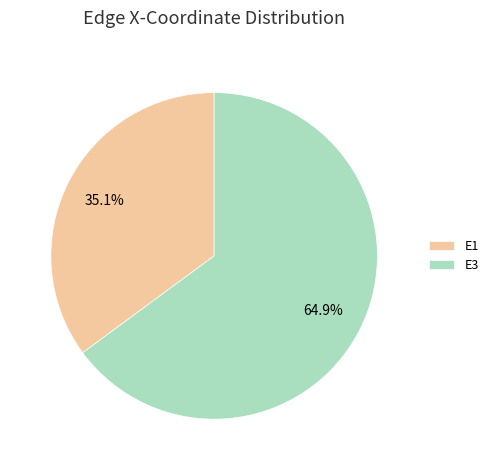

What percentage is NOT represented by E1?

64.9%